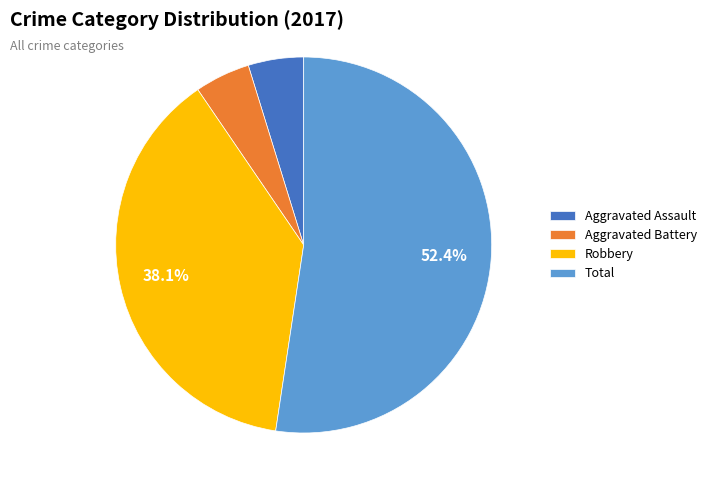

To the nearest percent, what is the difference between the Aggravated Assault and Total slice percentages?

48%